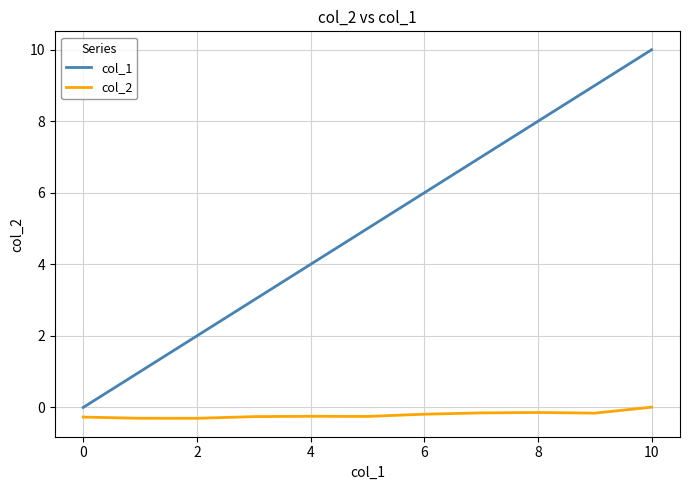

List the series in order of their overall mean, lowest first.

col_2, col_1